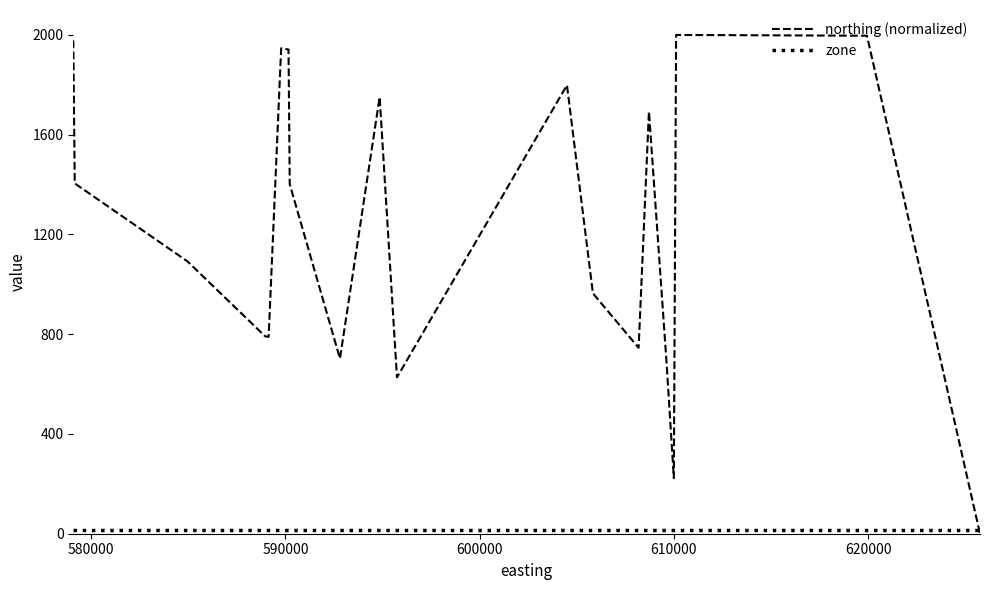

Which series has the widest spread of values?

northing (normalized)